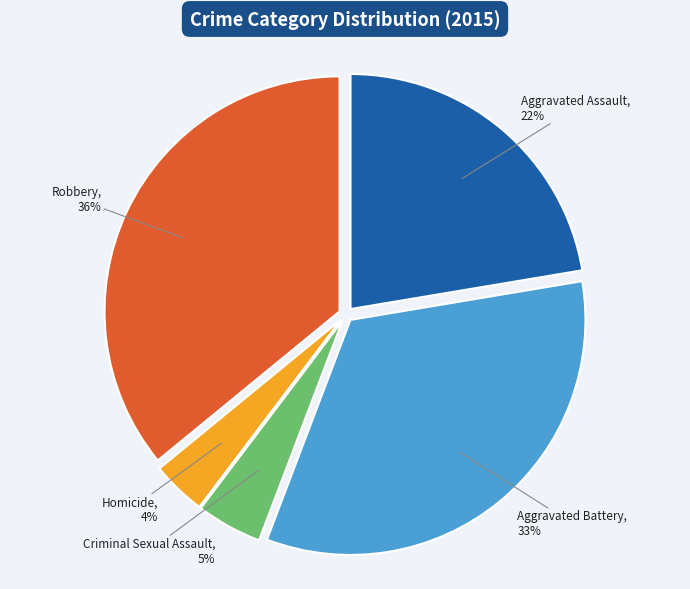

The Criminal Sexual Assault slice represents 5% of the pie. True or false?

True